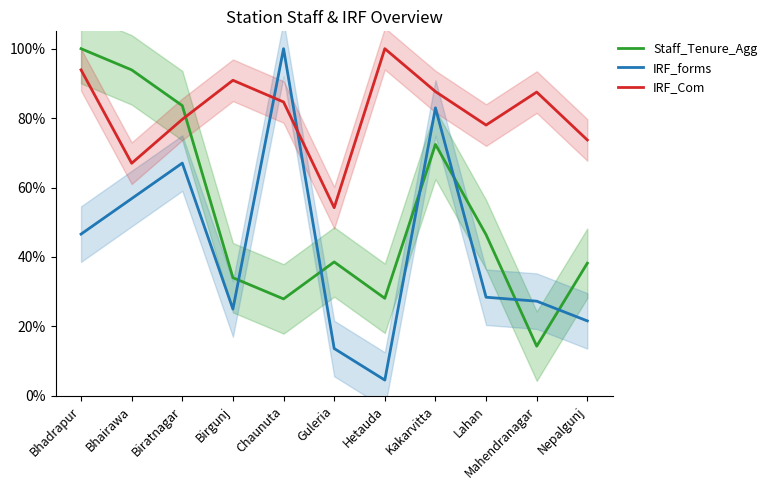

Rank the series by their average value, from lowest to highest.

IRF_forms, Staff_Tenure_Agg, IRF_Com